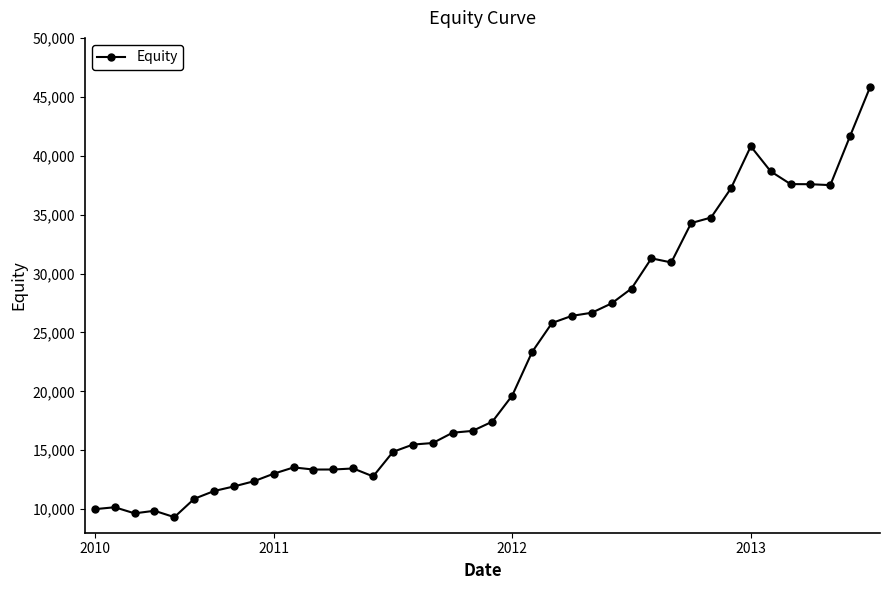

True or false: there are more than 0 points higher than both neighbors.

True